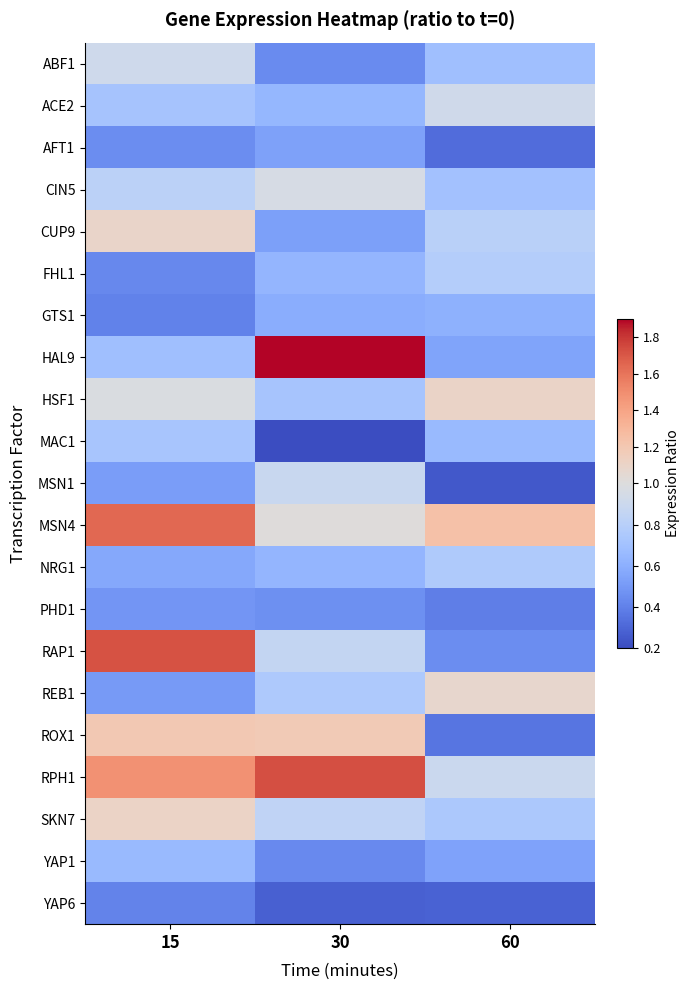

What is the spread (max minus min) of values at 60?

1.0